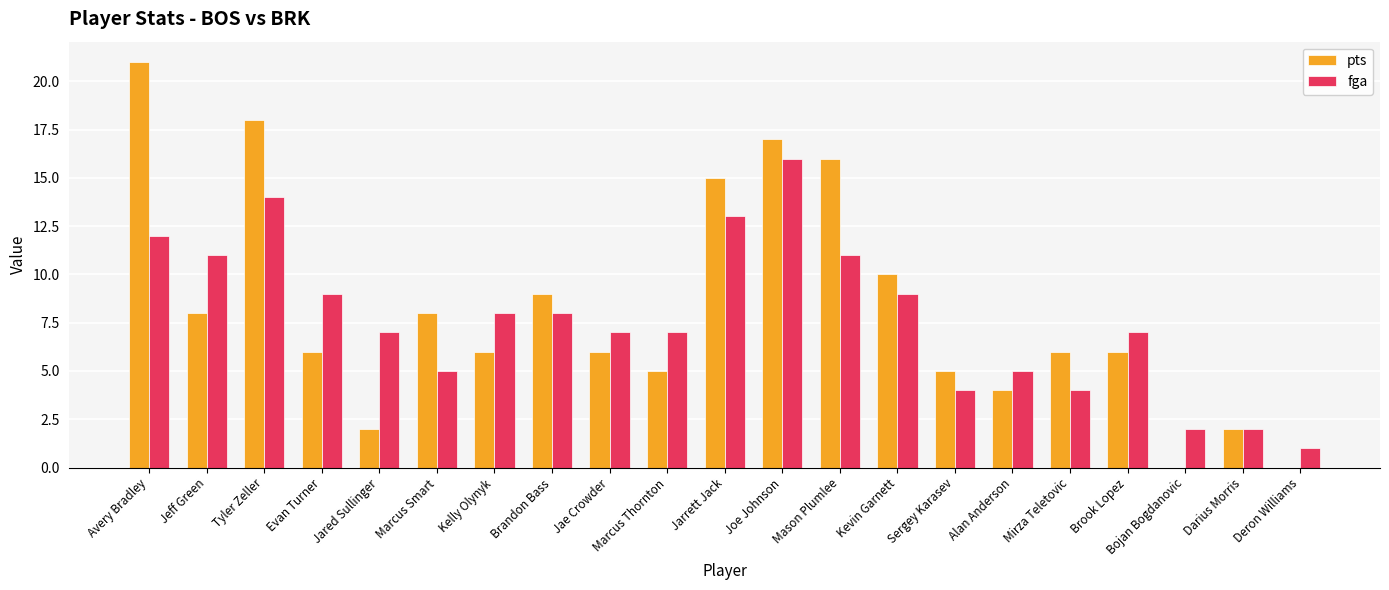

Count the number of data series in this chart.

2